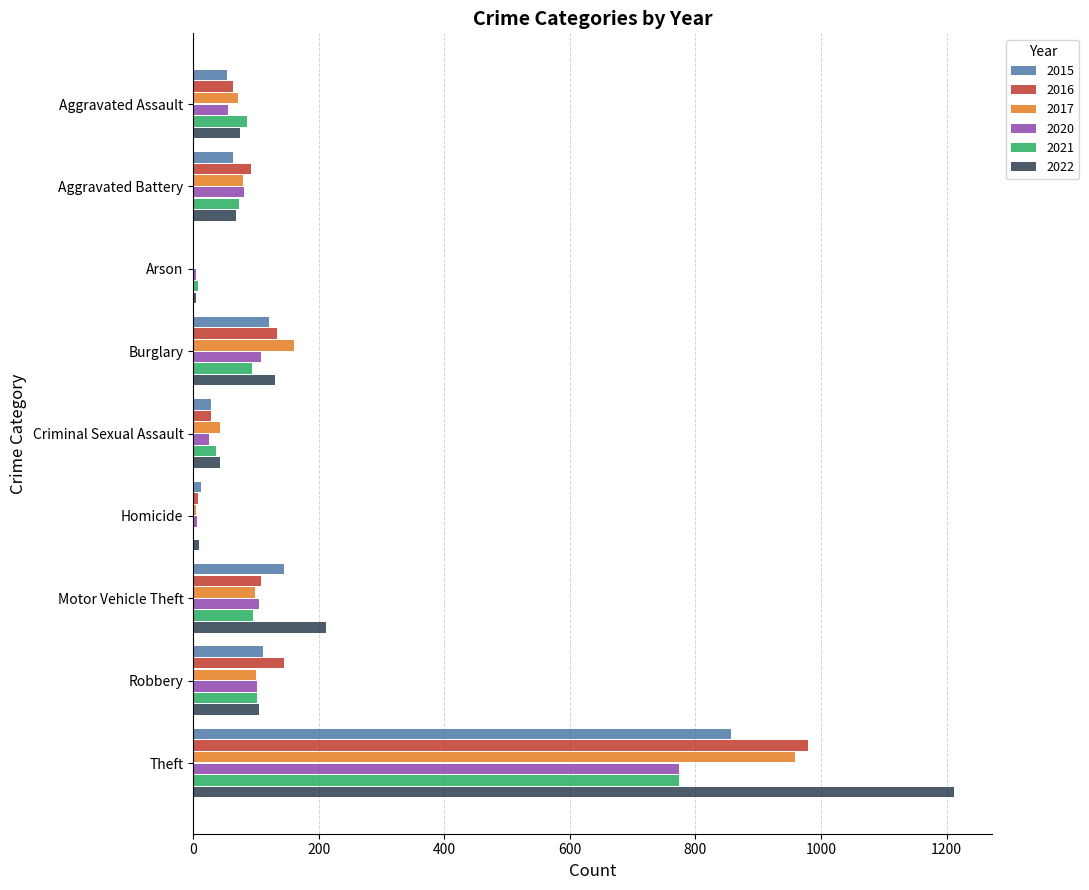

At which category is the sum across all series the highest?

Theft